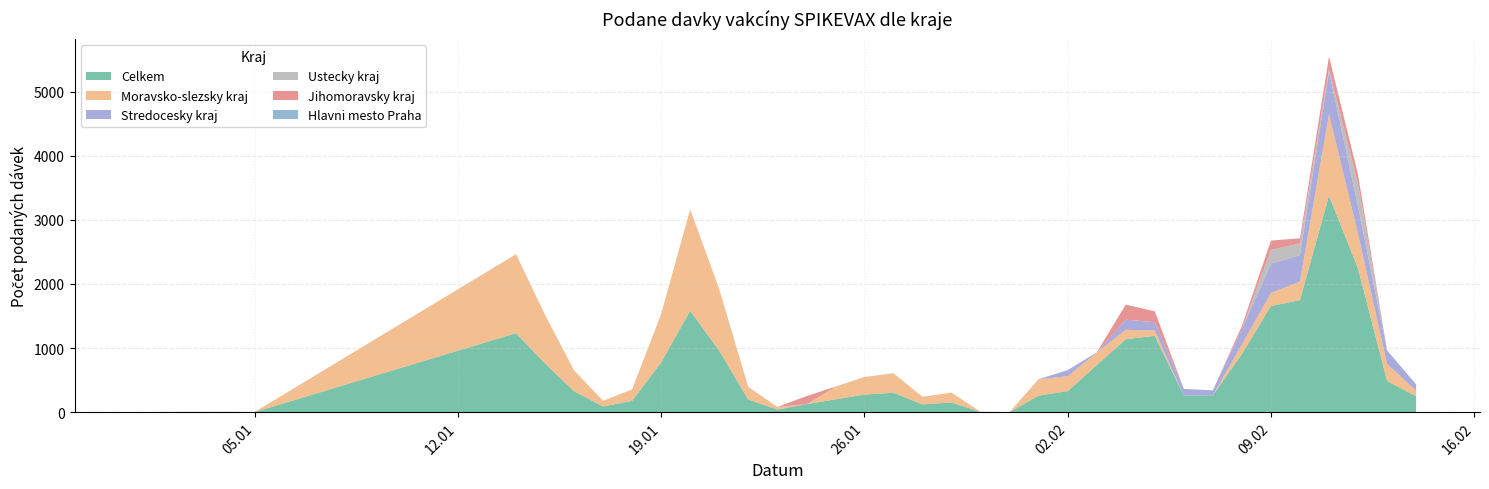

What is the sum of the Celkem values at 20.01.2021 and 05.02.2021?

2773